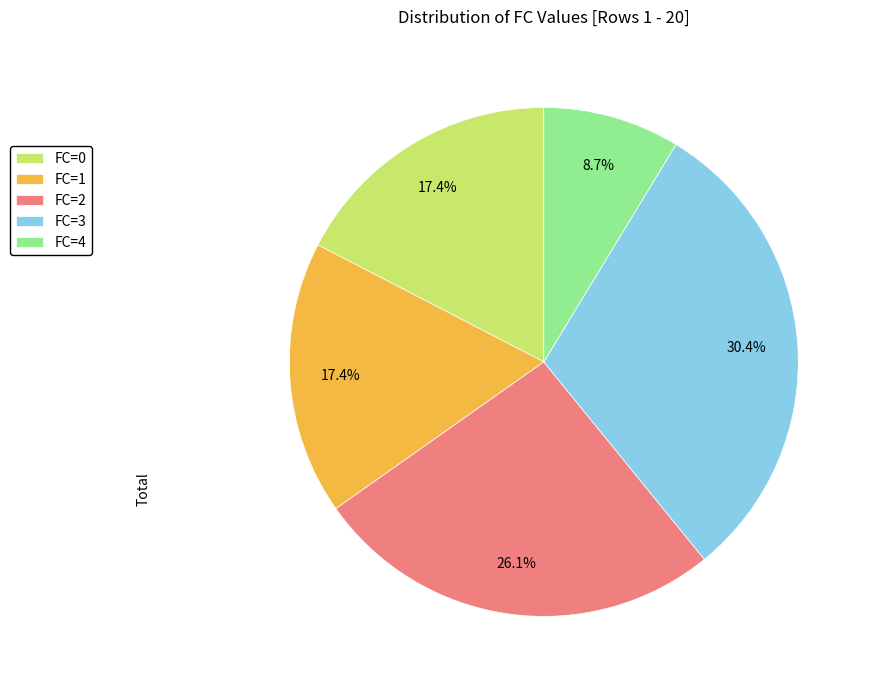

How many segments does this pie chart have?

5